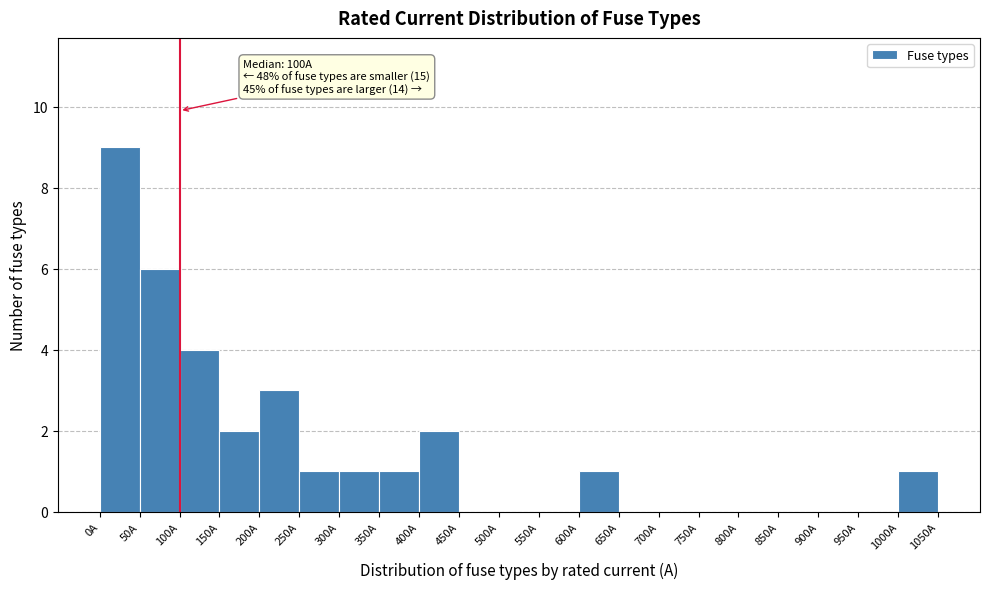

Which range on the x-axis has the tallest bar?

0 to 50